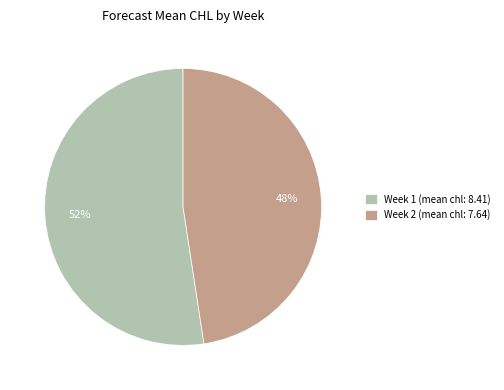

True or false: Week 1 (mean chl: 8.41) accounts for 52% of the total.

True